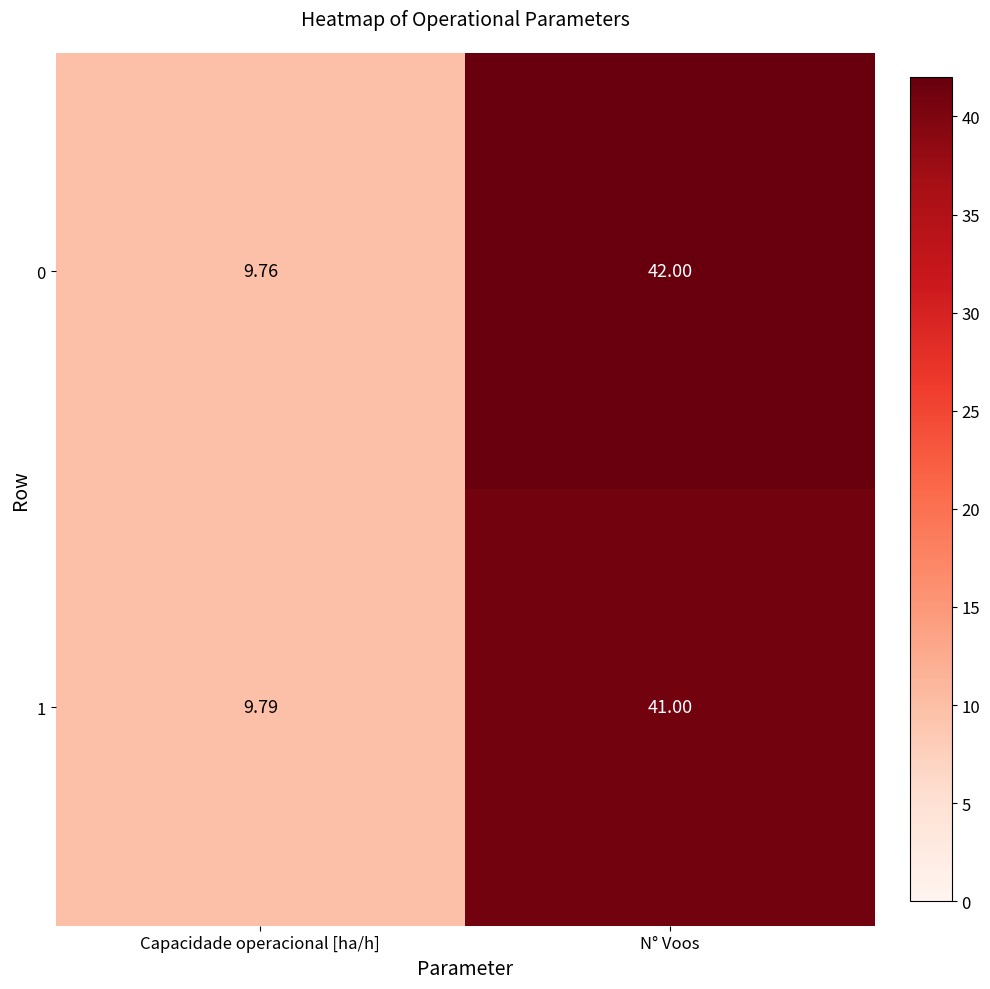

At which category is the sum across all series the highest?

N° Voos